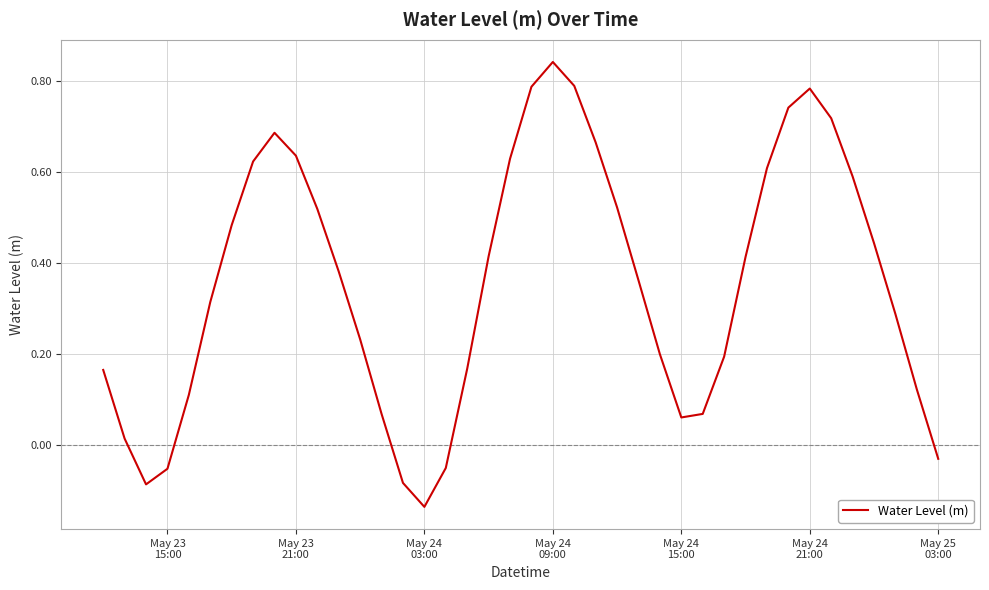

What is the difference between the maximum and minimum values?

1.0